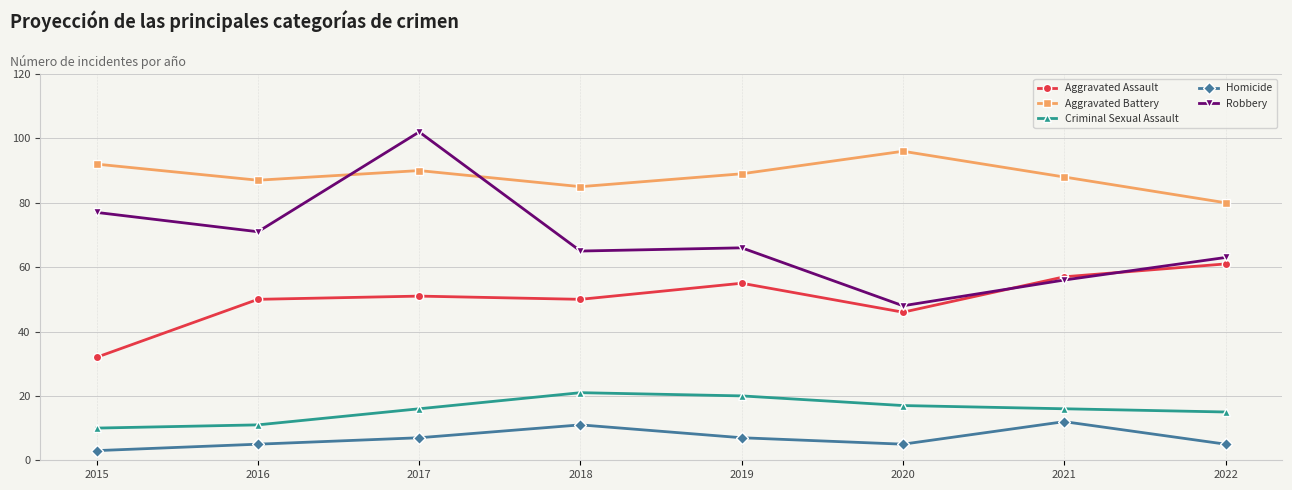

Read the Homicide value at 2015.

3